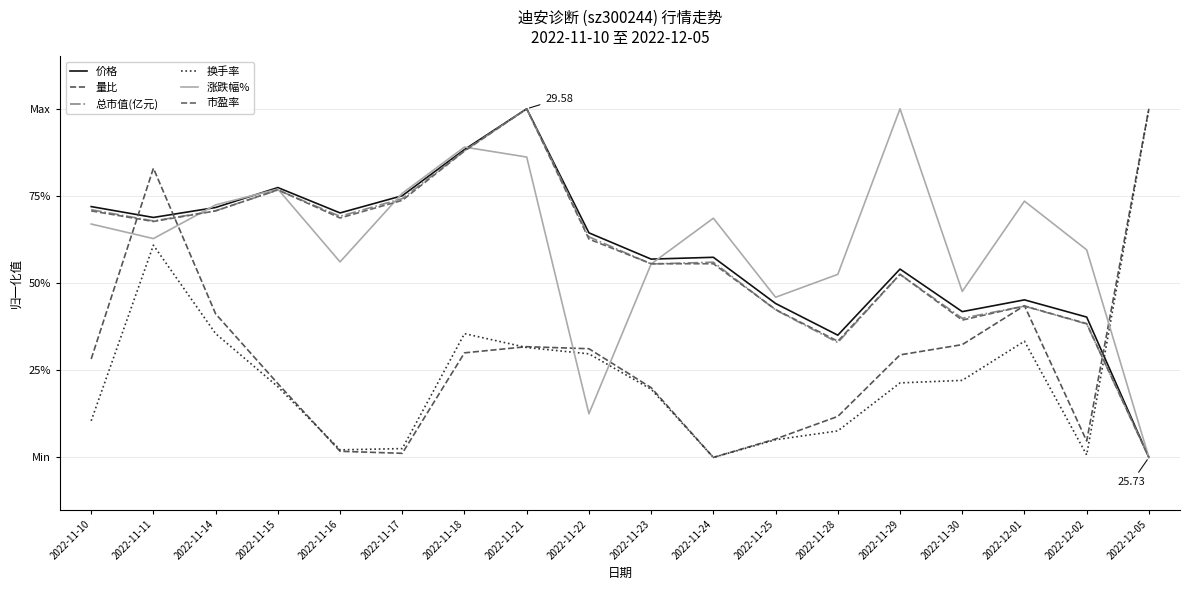

Does the chart have visible grid lines?

Yes